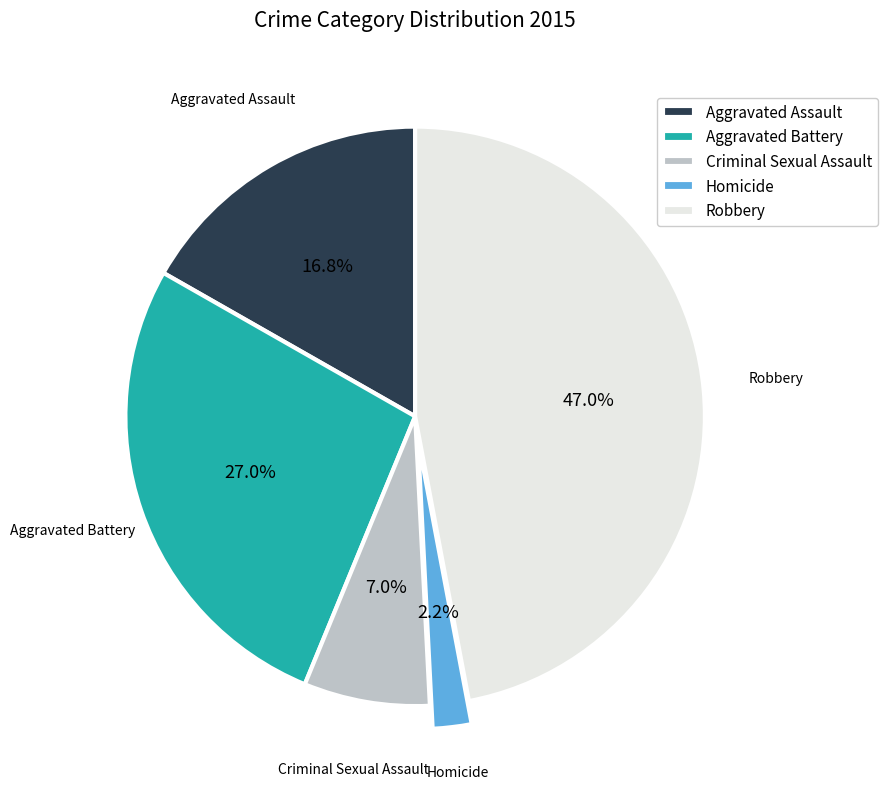

Which has a higher value, Criminal Sexual Assault or Aggravated Battery?

Aggravated Battery